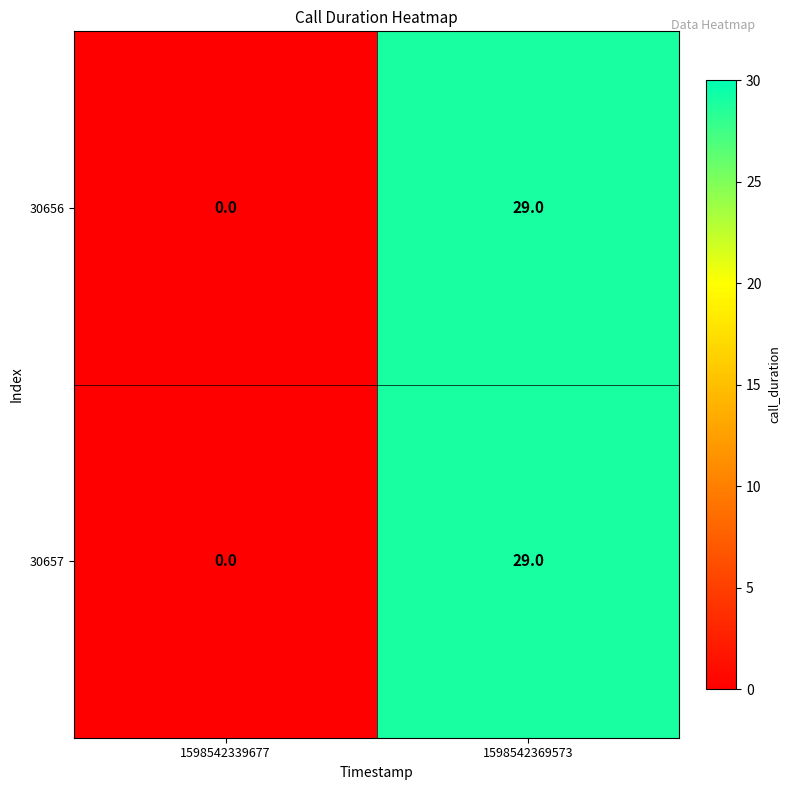

What is the sum of the 30657 values at 1598542339677 and 1598542369573?

29